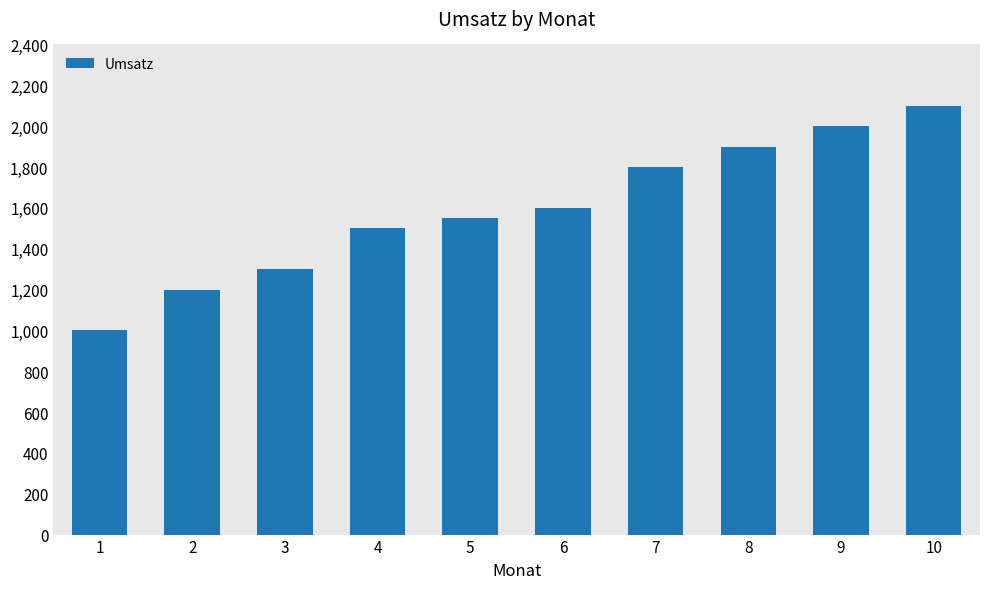

What is the minimum value shown in the chart?

1000